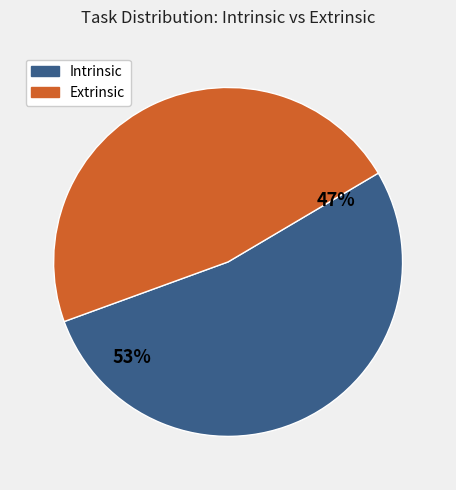

To the nearest percent, what is the average slice percentage?

50%